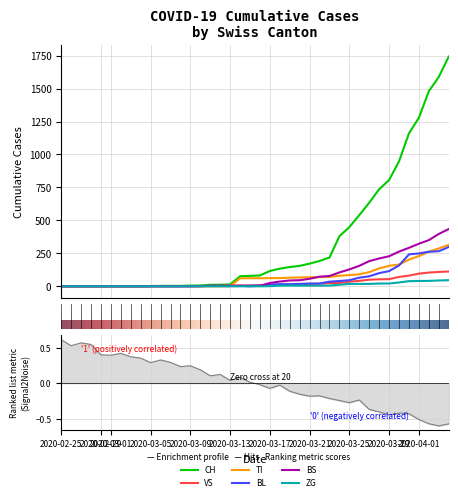

What is the difference between the second highest and second lowest values in the VS series?

109